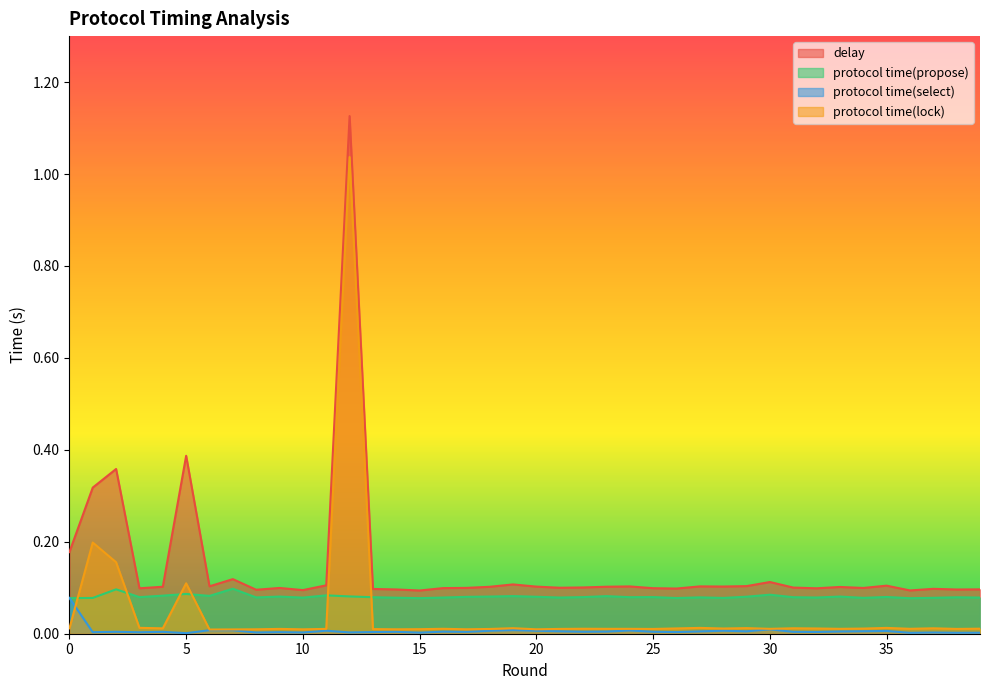

Reading left to right, transcribe all the data shown in this chart.

delay: 0.2	0.3	0.4	0.1	0.1	0.4	0.1	0.1	0.1	0.1	0.1	0.1	1.1	0.1	0.1	0.1	0.1	0.1	0.1	0.1	0.1	0.1	0.1	0.1	0.1	0.1	0.1	0.1	0.1	0.1	0.1	0.1	0.1	0.1	0.1	0.1	0.1	0.1	0.1	0.1
protocol time(propose): 0.1	0.1	0.1	0.1	0.1	0.1	0.1	0.1	0.1	0.1	0.1	0.1	0.1	0.1	0.1	0.1	0.1	0.1	0.1	0.1	0.1	0.1	0.1	0.1	0.1	0.1	0.1	0.1	0.1	0.1	0.1	0.1	0.1	0.1	0.1	0.1	0.1	0.1	0.1	0.1
protocol time(select): 0.1	0.0	0.0	0.0	0.0	0.0	0.0	0.0	0.0	0.0	0.0	0.0	0.0	0.0	0.0	0.0	0.0	0.0	0.0	0.0	0.0	0.0	0.0	0.0	0.0	0.0	0.0	0.0	0.0	0.0	0.0	0.0	0.0	0.0	0.0	0.0	0.0	0.0	0.0	0.0
protocol time(lock): 0.0	0.2	0.2	0.0	0.0	0.1	0.0	0.0	0.0	0.0	0.0	0.0	1.0	0.0	0.0	0.0	0.0	0.0	0.0	0.0	0.0	0.0	0.0	0.0	0.0	0.0	0.0	0.0	0.0	0.0	0.0	0.0	0.0	0.0	0.0	0.0	0.0	0.0	0.0	0.0